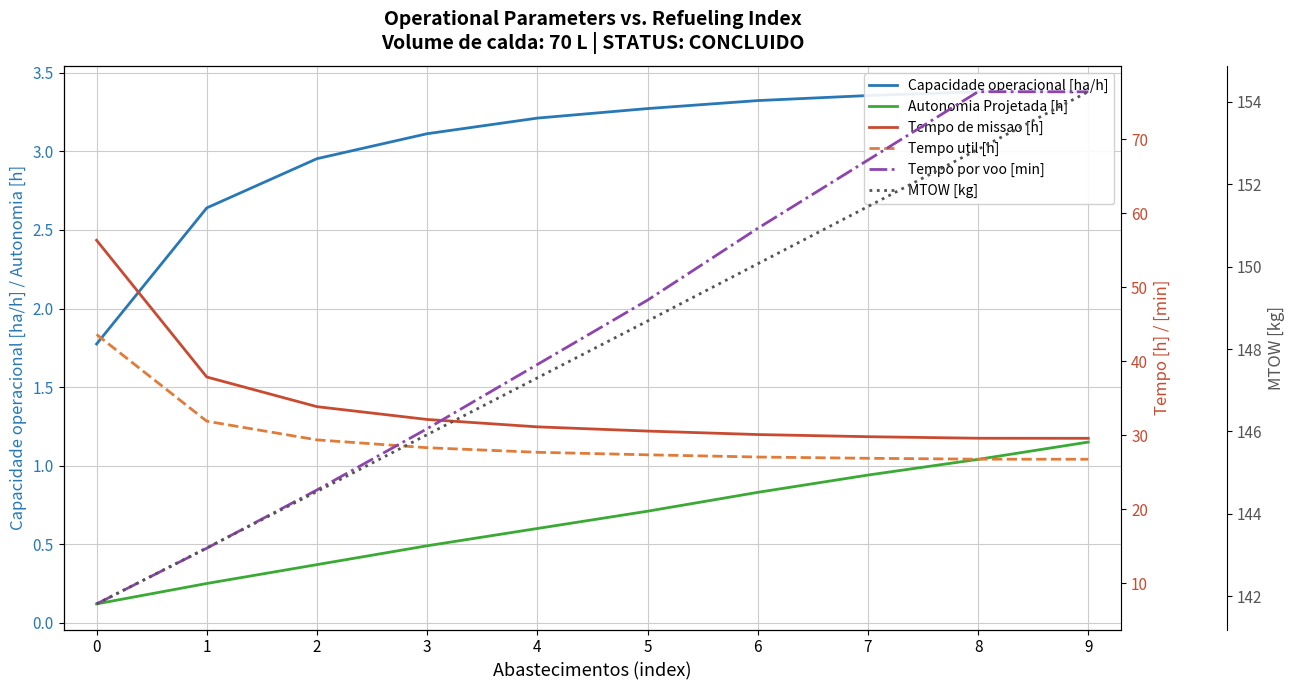

How many data points in Tempo de missao [h] are above 31?

5